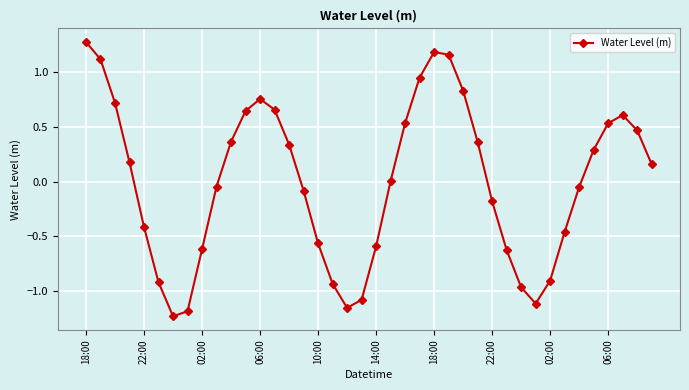

How many points are lower than both their immediate neighbors (excluding endpoints)?

3